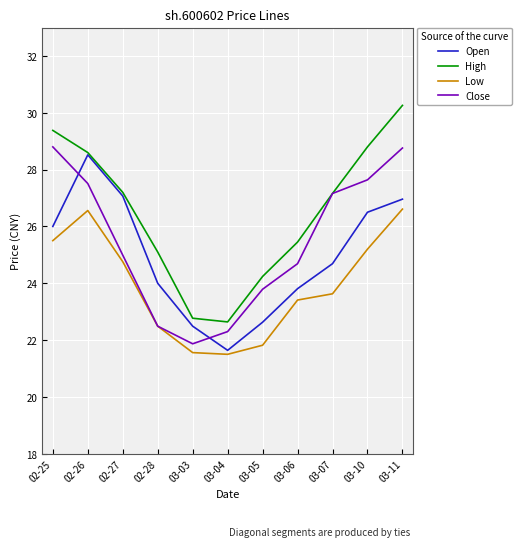

Where is the first local minimum for Open?

03-04